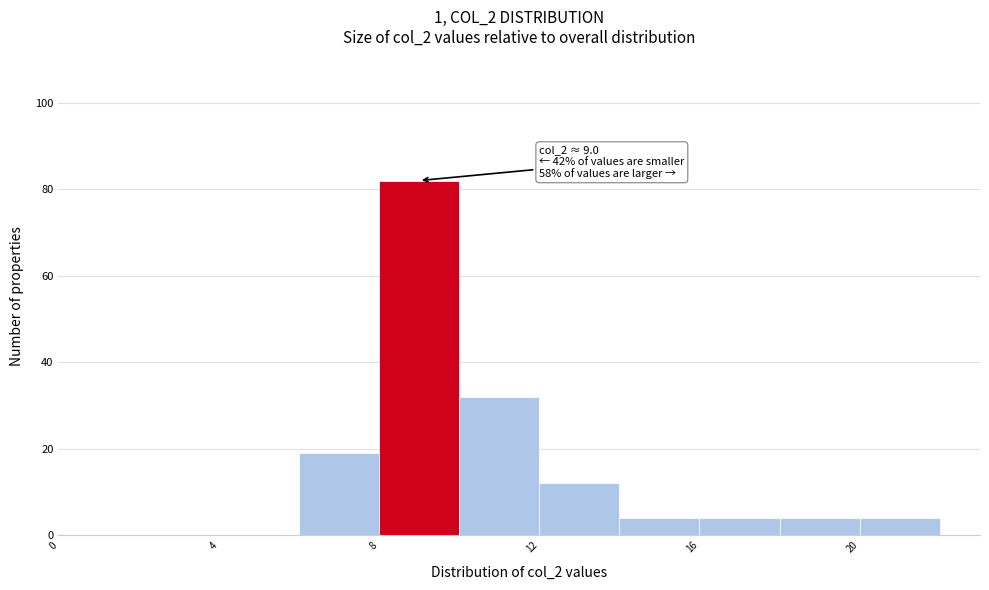

Over which range of the x-axis is the bar tallest?

8 to 10